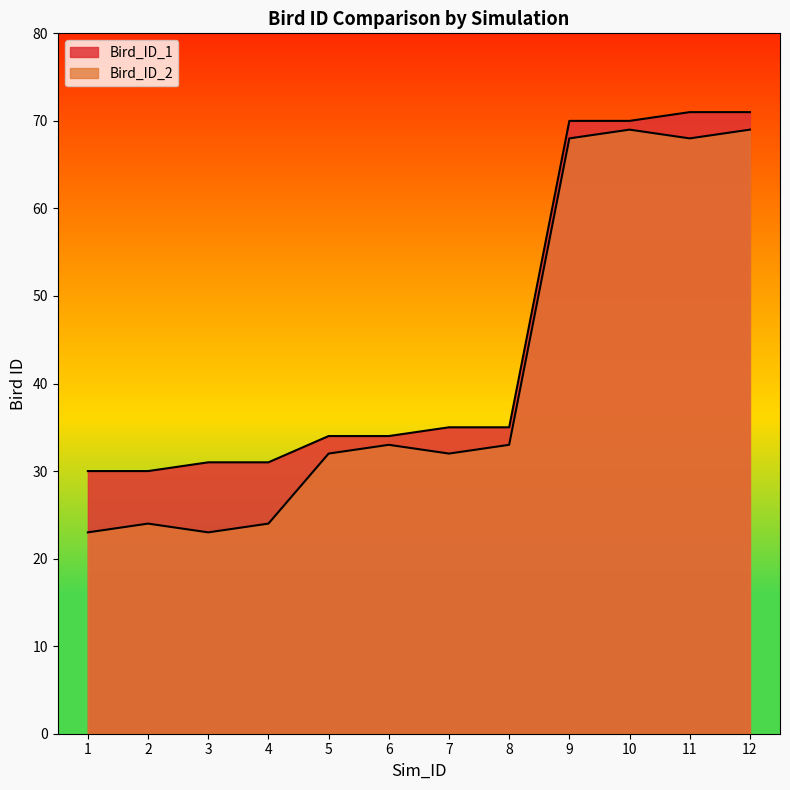

At which category is the sum across all series the highest?

12